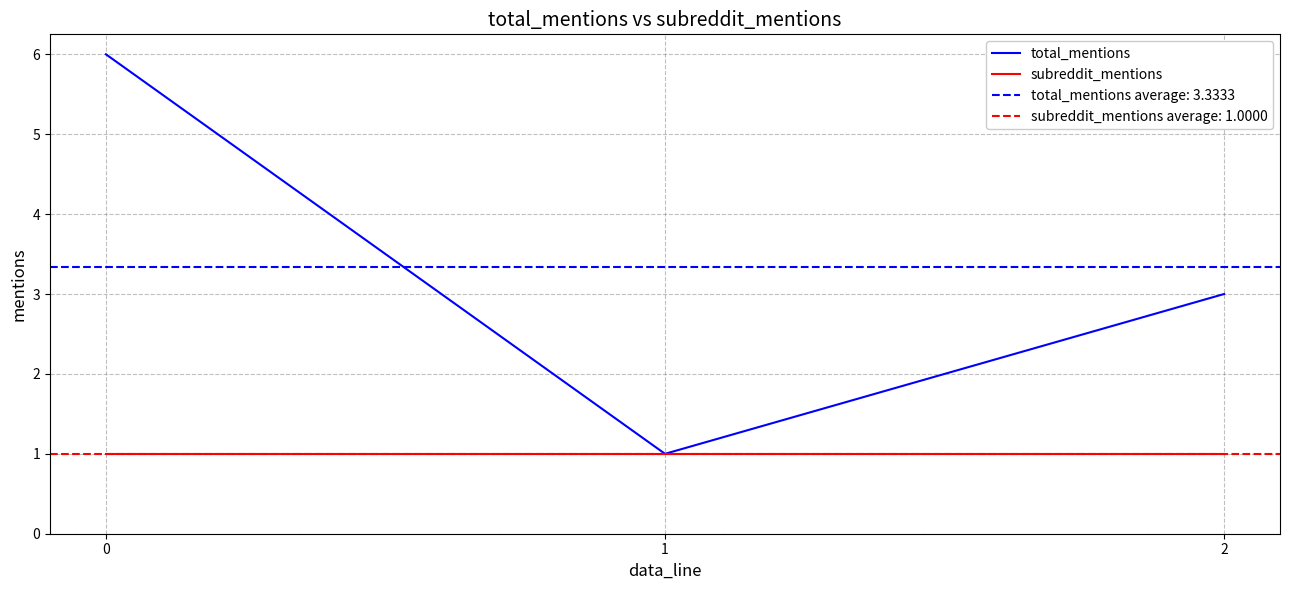

Is it true that total_mentions equals 3 at 2?

True